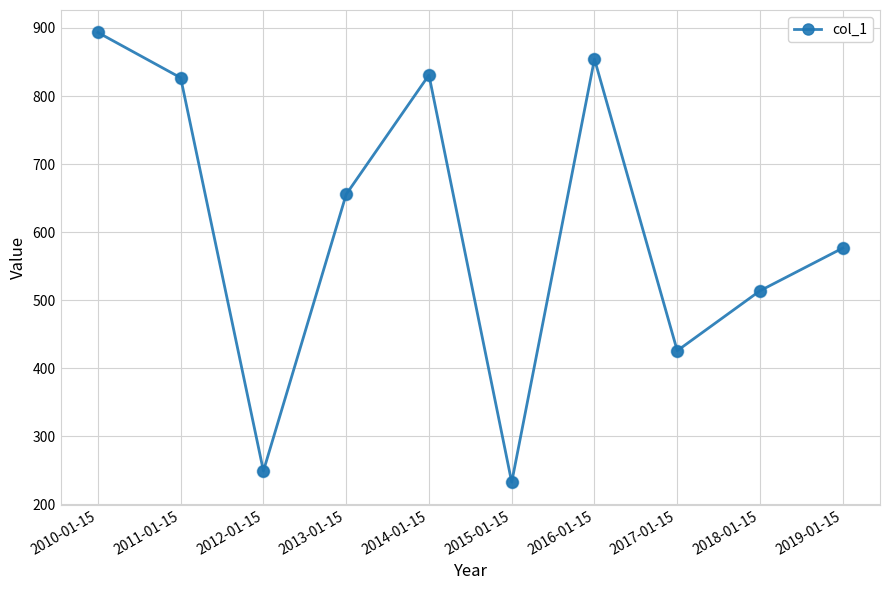

What is the ratio of the value at 2011-01-15 to the value at 2018-01-15?

1.6